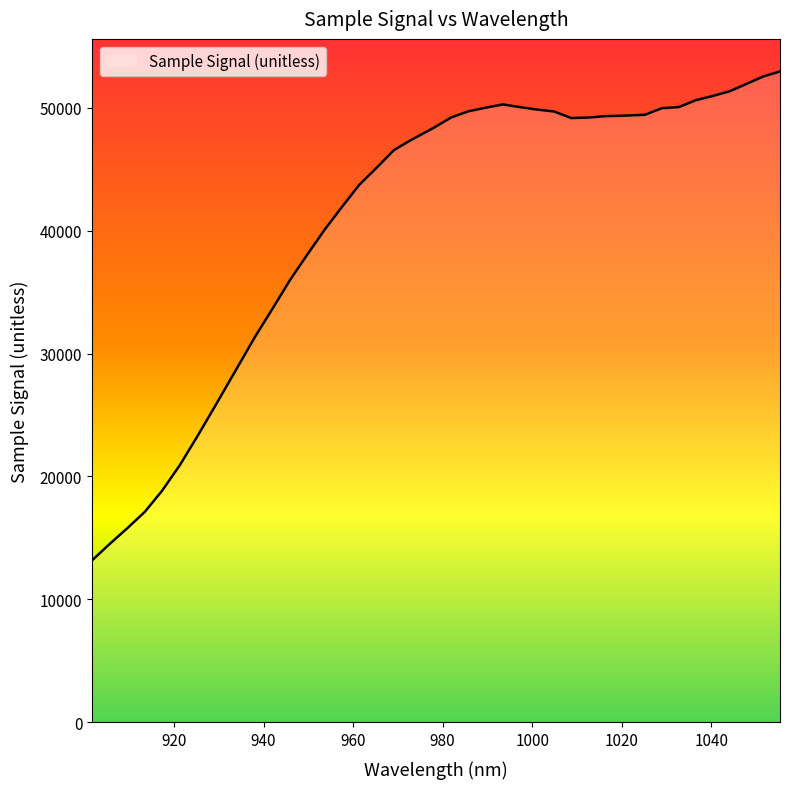

What is the minimum value shown in the chart?

13177